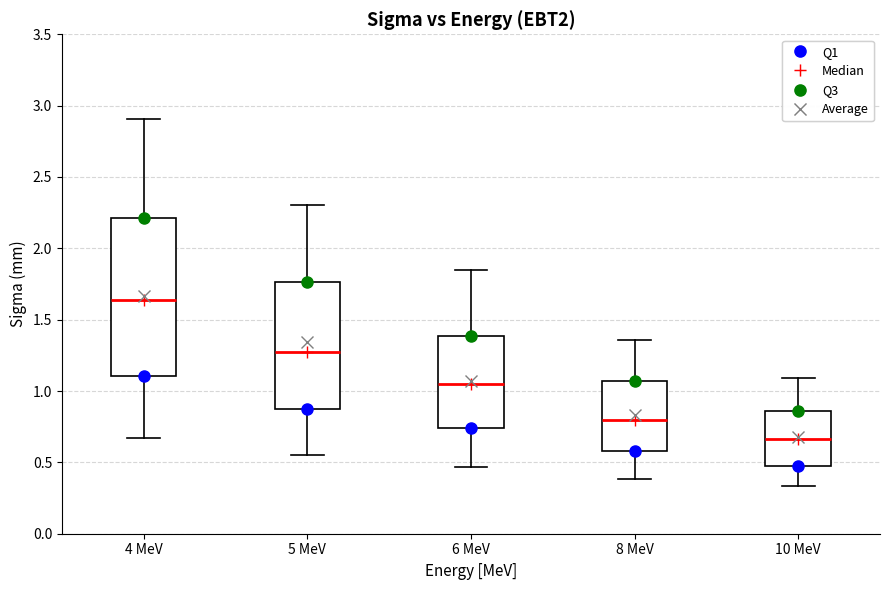

Comparing the boxes themselves (not the whiskers), which one is the tallest?

4 MeV